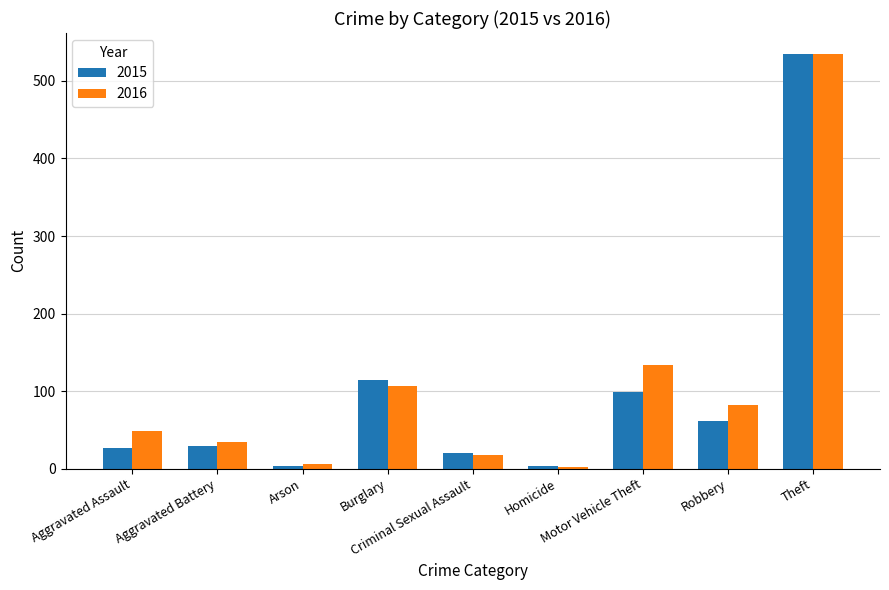

Rank the series at Burglary from highest to lowest value.

2015, 2016